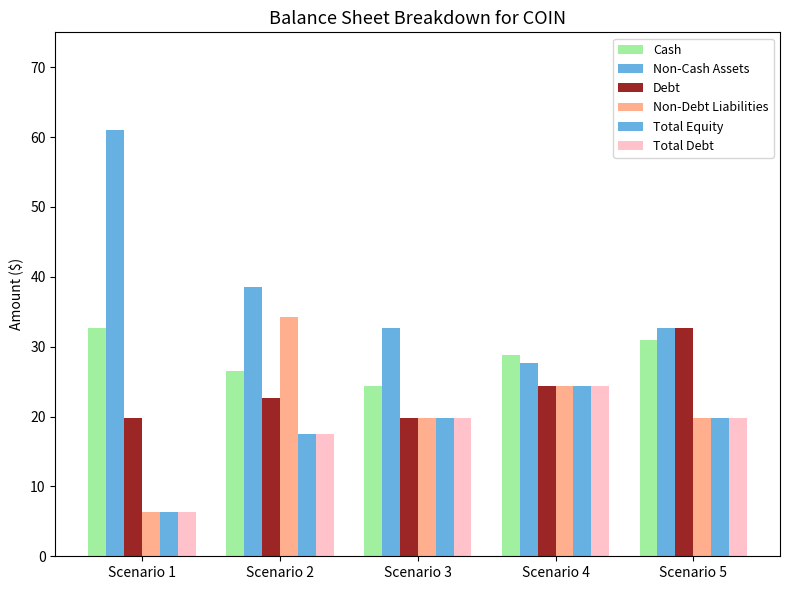

What is the difference between the maximum and minimum values in the Total Equity series?

18.0